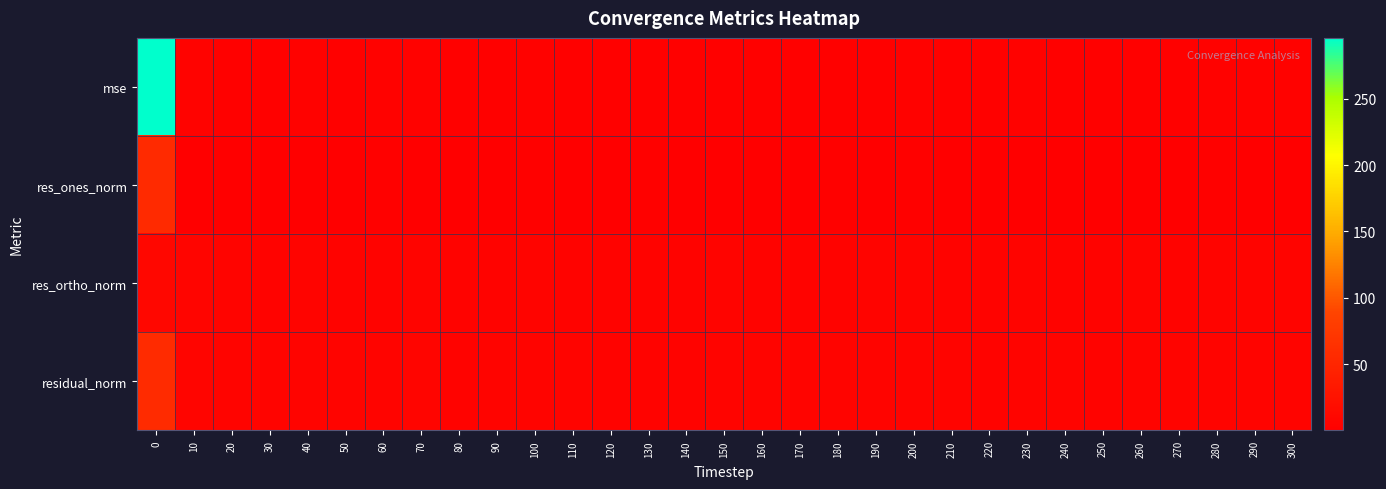

Between 250 and 60, which is larger?

60